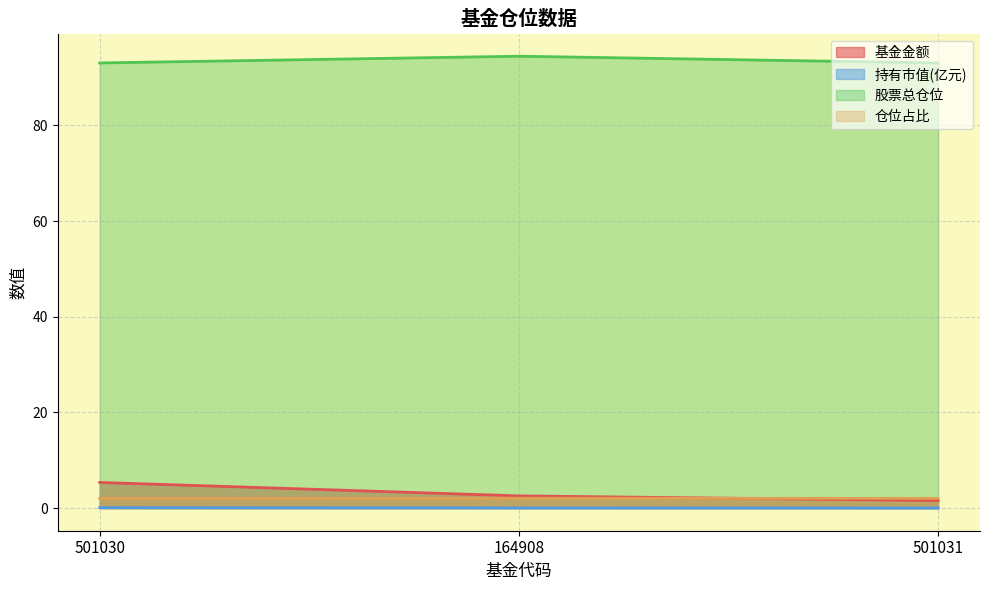

Which series has the largest range (max minus min)?

基金金额